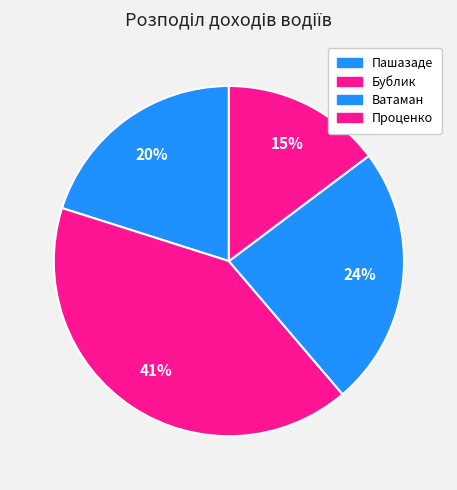

How many slices are in this pie chart?

4